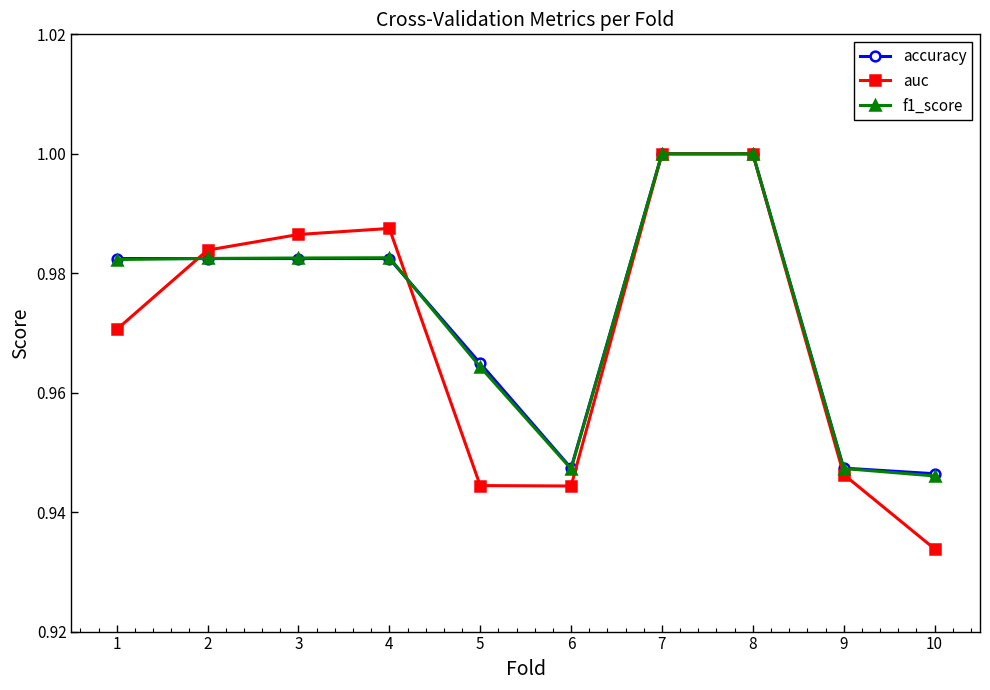

Is it true that f1_score equals 0.6 at 5?

False